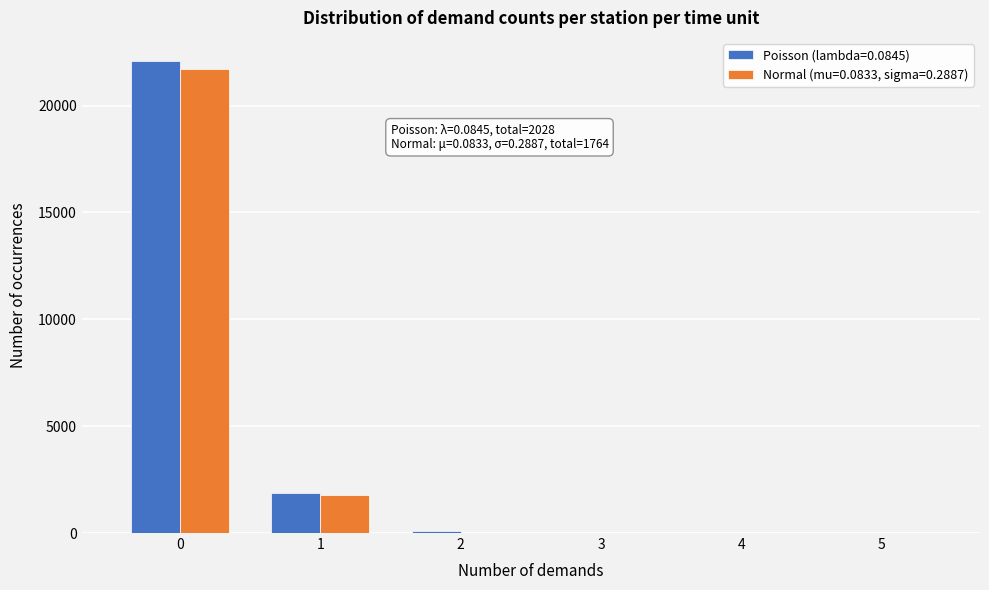

What is the maximum value shown in the chart?

22061